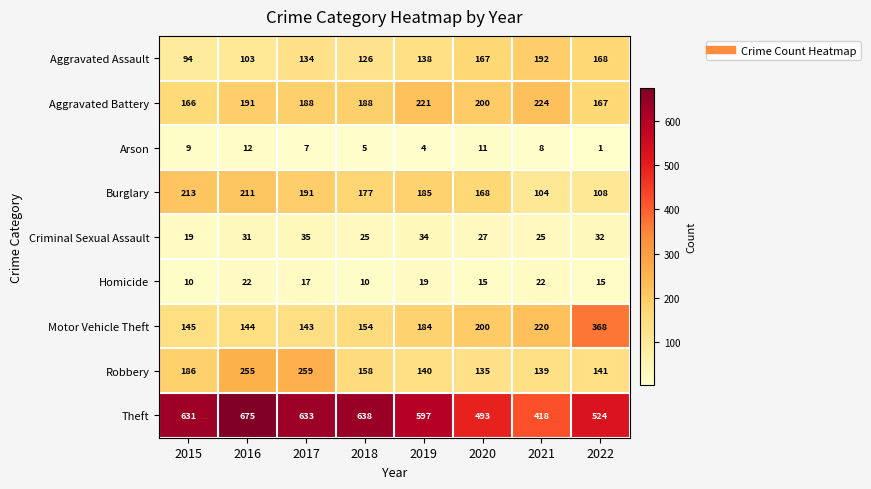

Is it true that Motor Vehicle Theft equals 200 at 2020?

True